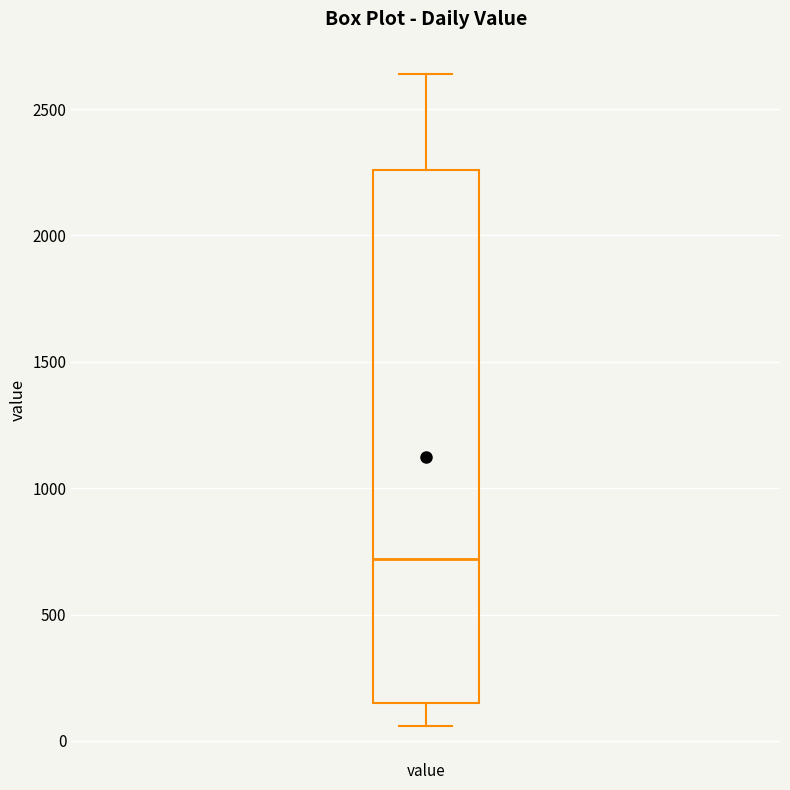

Where is the upper edge of the box for value on the y-axis? The values are not printed on the chart, so give them approximately, as read against the axis.

2250